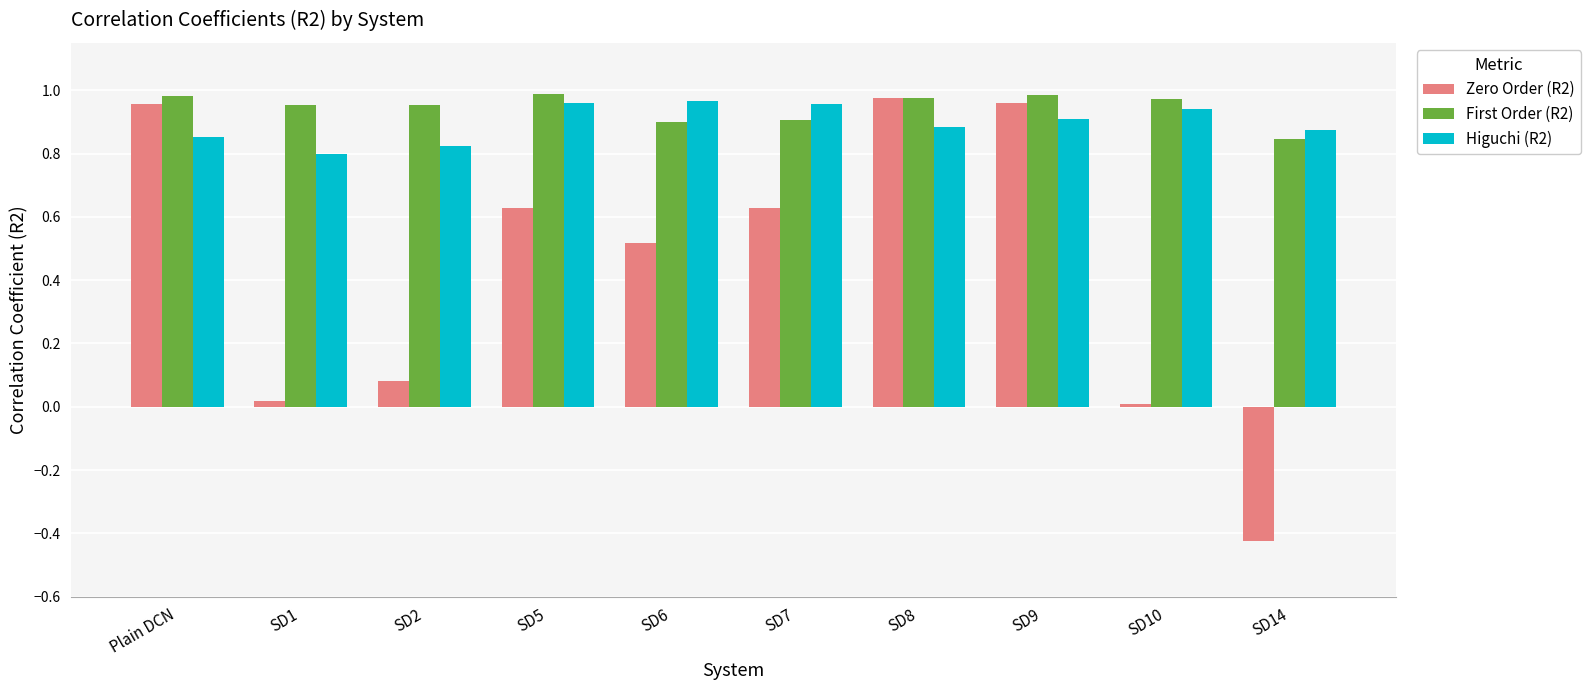

What is the label of the 4th bar from the left?

SD5